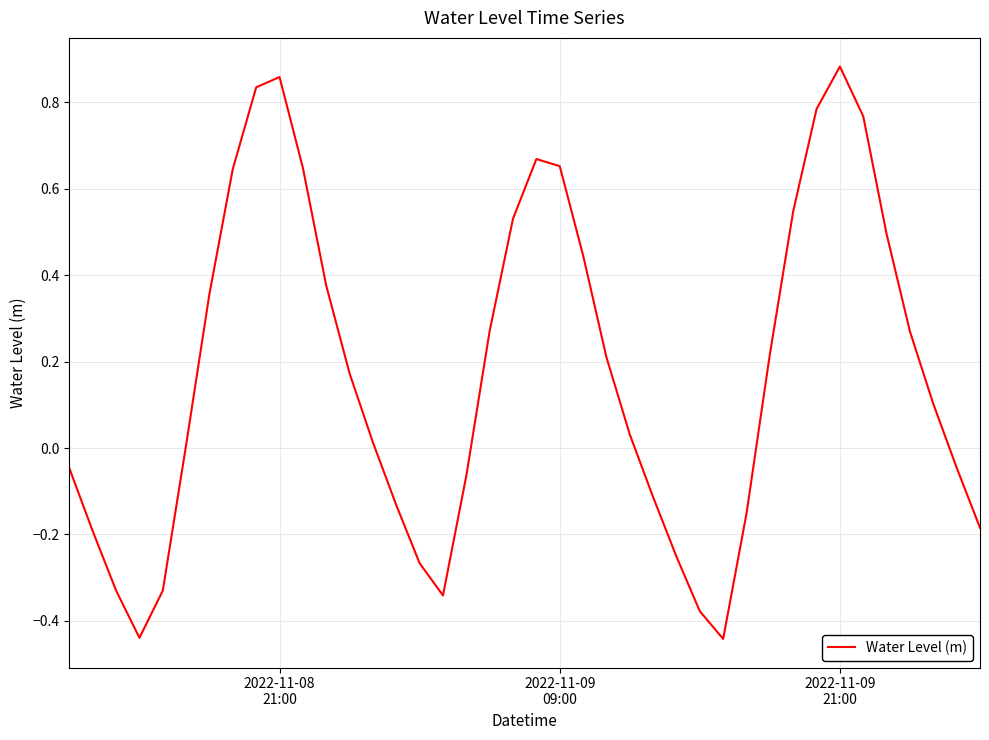

What is the minimum value shown in the chart?

-0.4